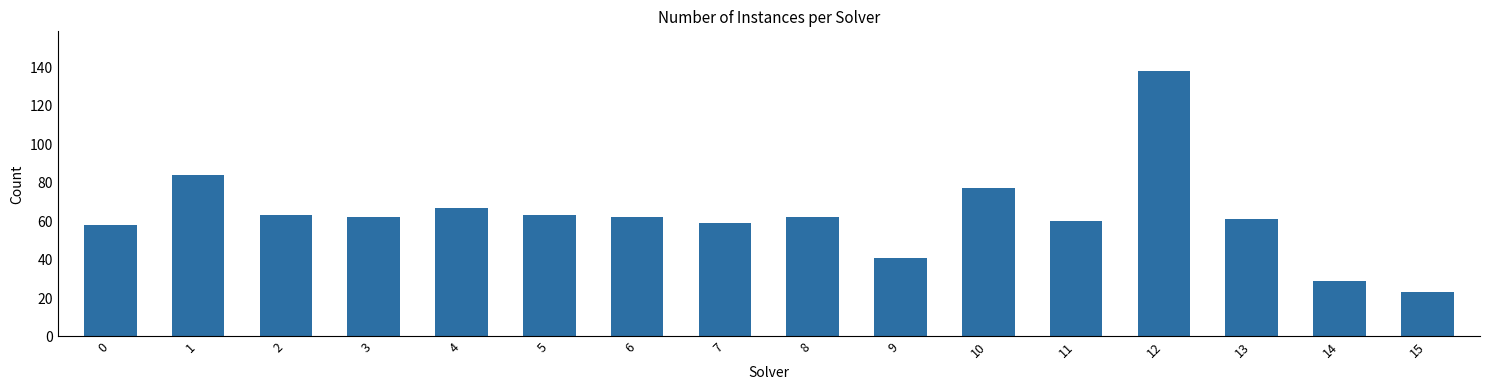

At which label does the data first exceed 62?

1